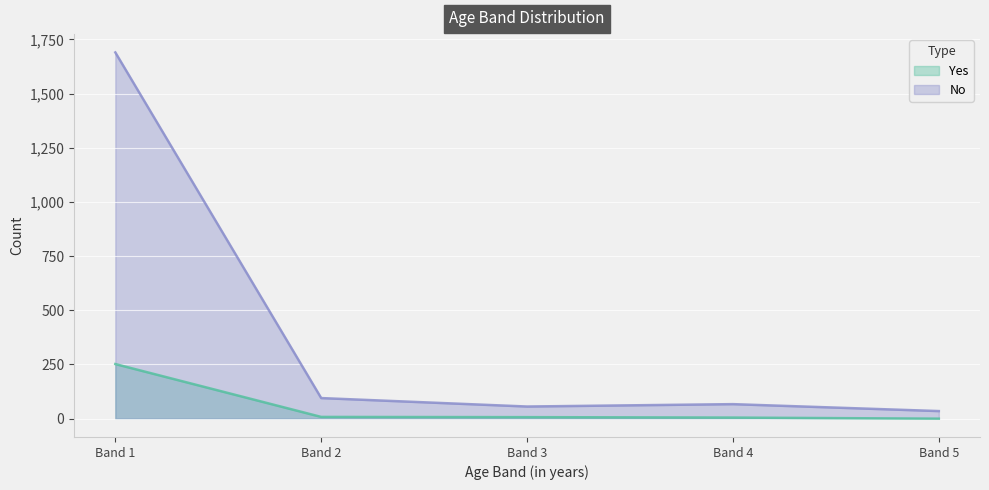

What is the total value across all series at Band 2?

103